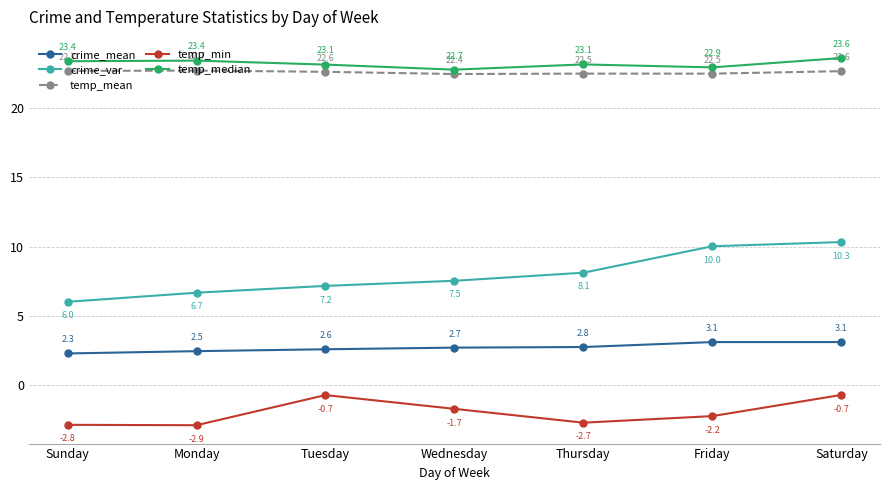

True or false: crime_var has more than 0 points higher than both neighbors.

False